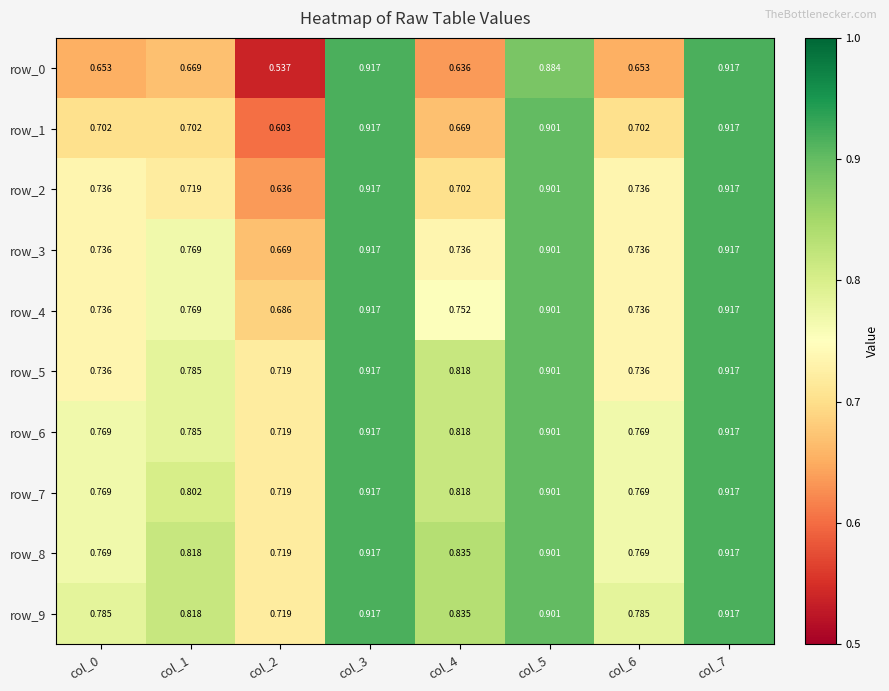

Is the value of row_6 at col_0 greater than the value of row_2 at col_5?

No